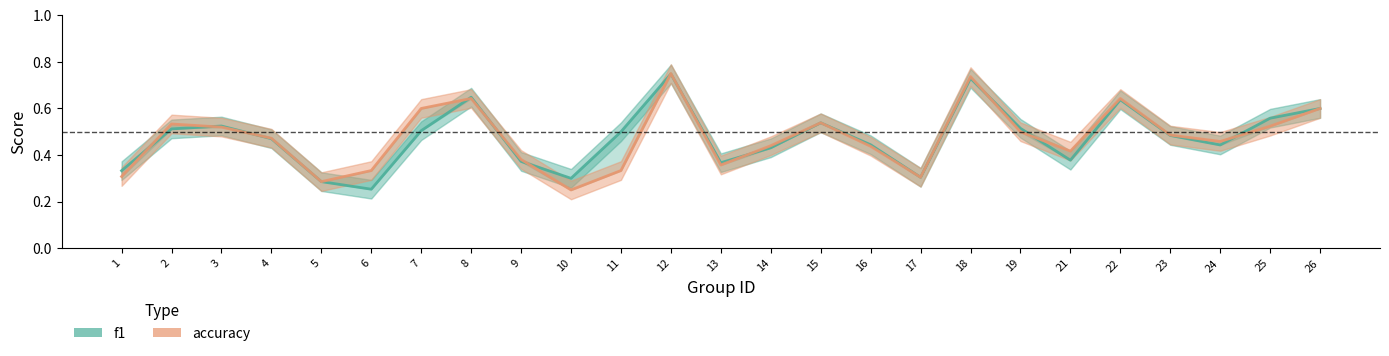

Between which two adjacent categories do f1 and accuracy first intersect?

1 and 2